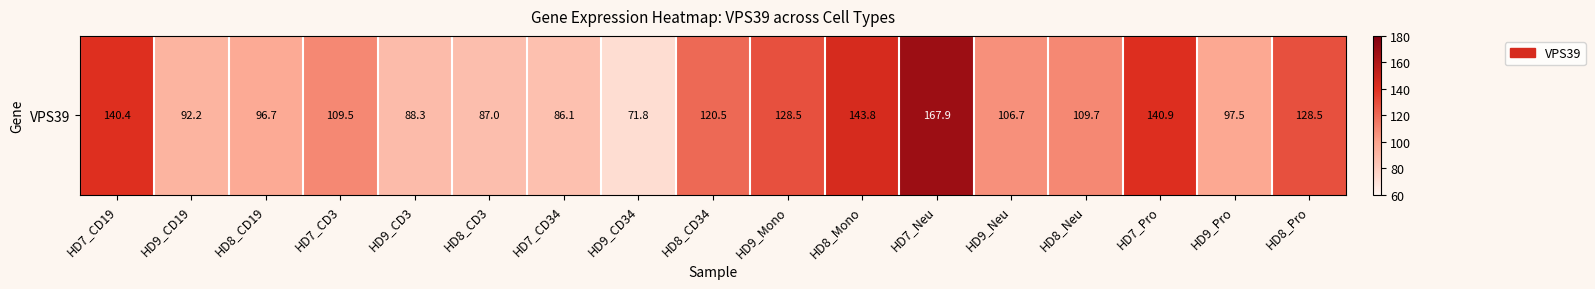

What is the smallest value displayed?

71.8